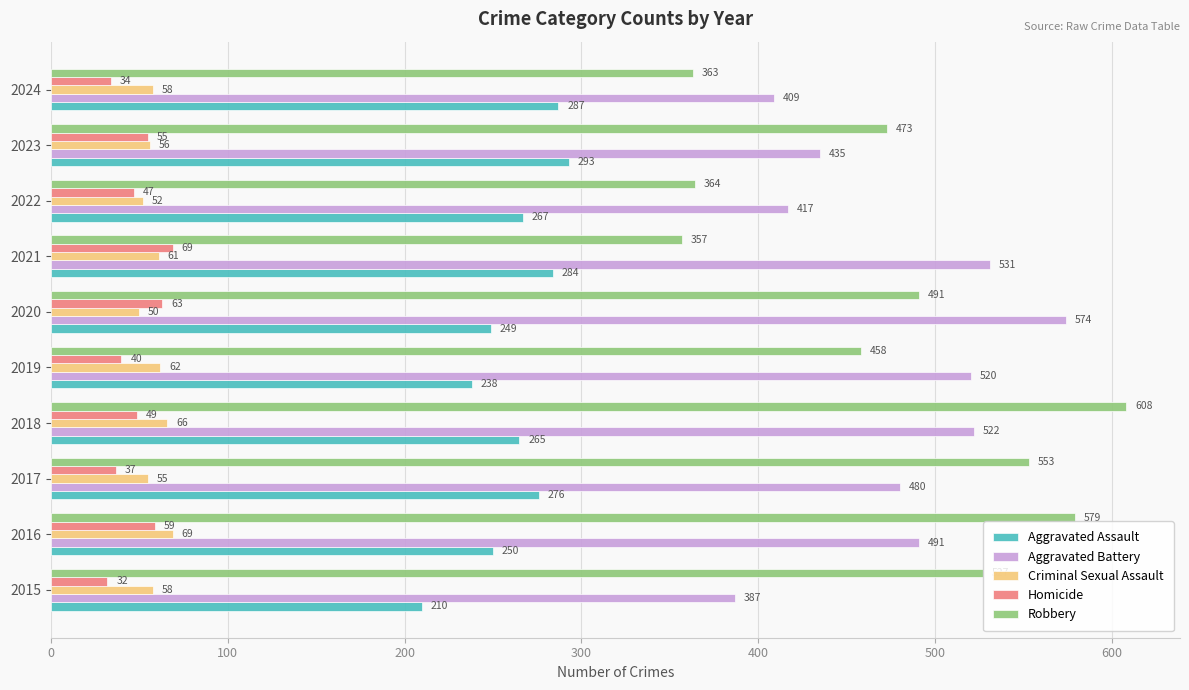

Where is Homicide nearest to the value 50?

2018